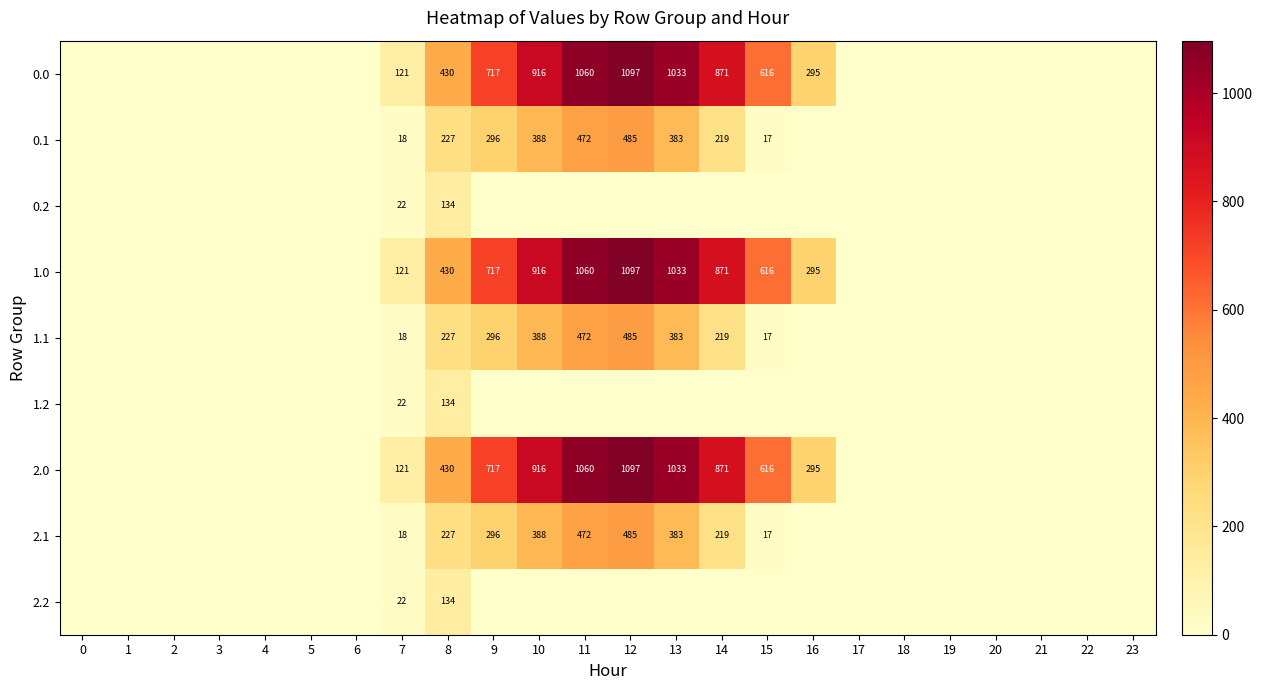

At how many categories does at least one series exceed 104?

10